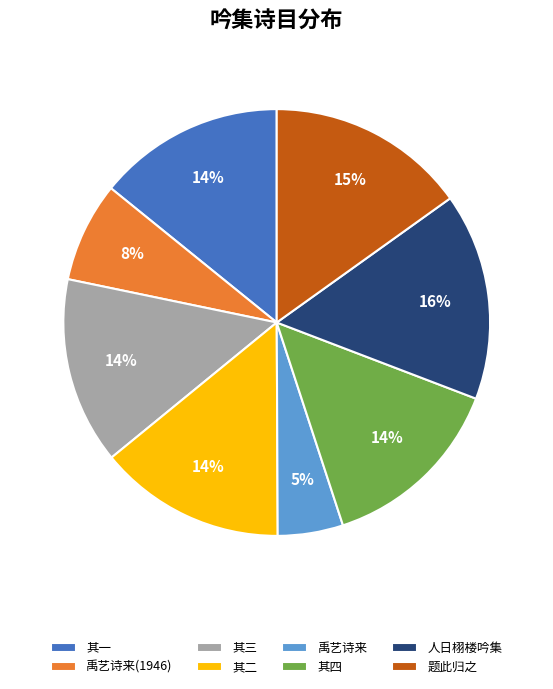

Does 人日栩楼吟集 represent more than half of the total?

No